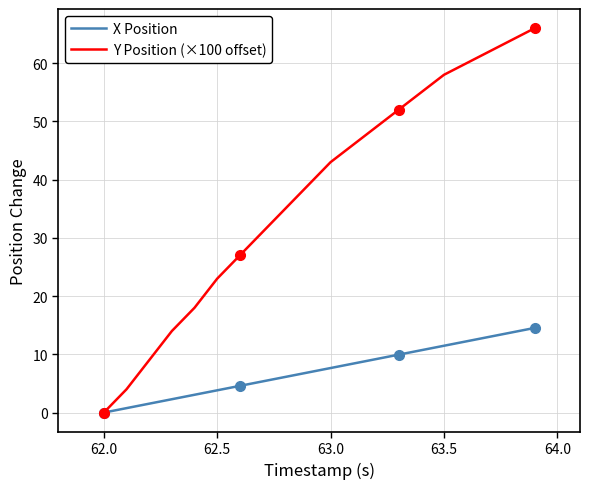

What is the average value of the X Position series?

7.3